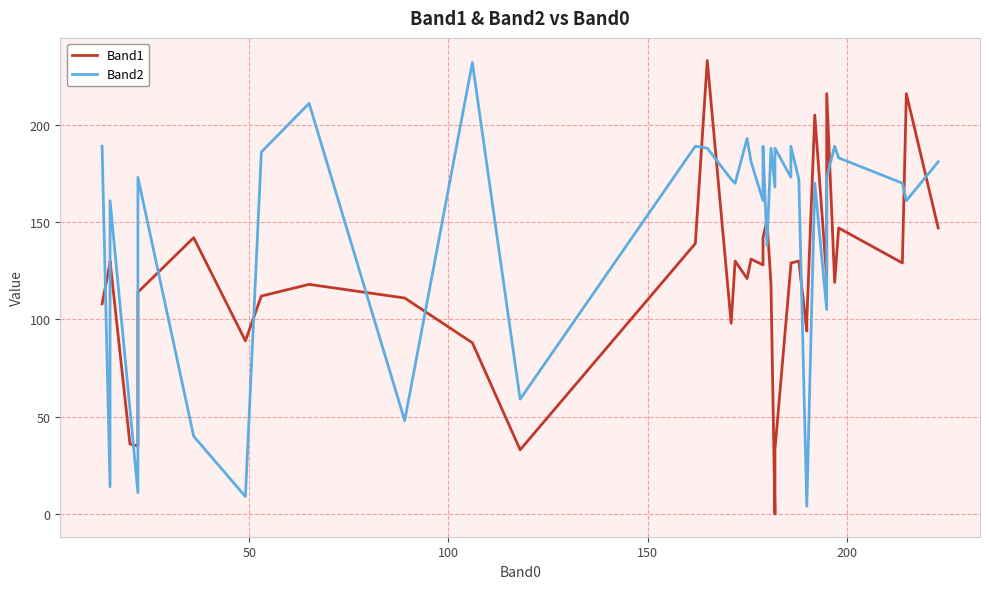

At how many categories does at least one series exceed 152?

28